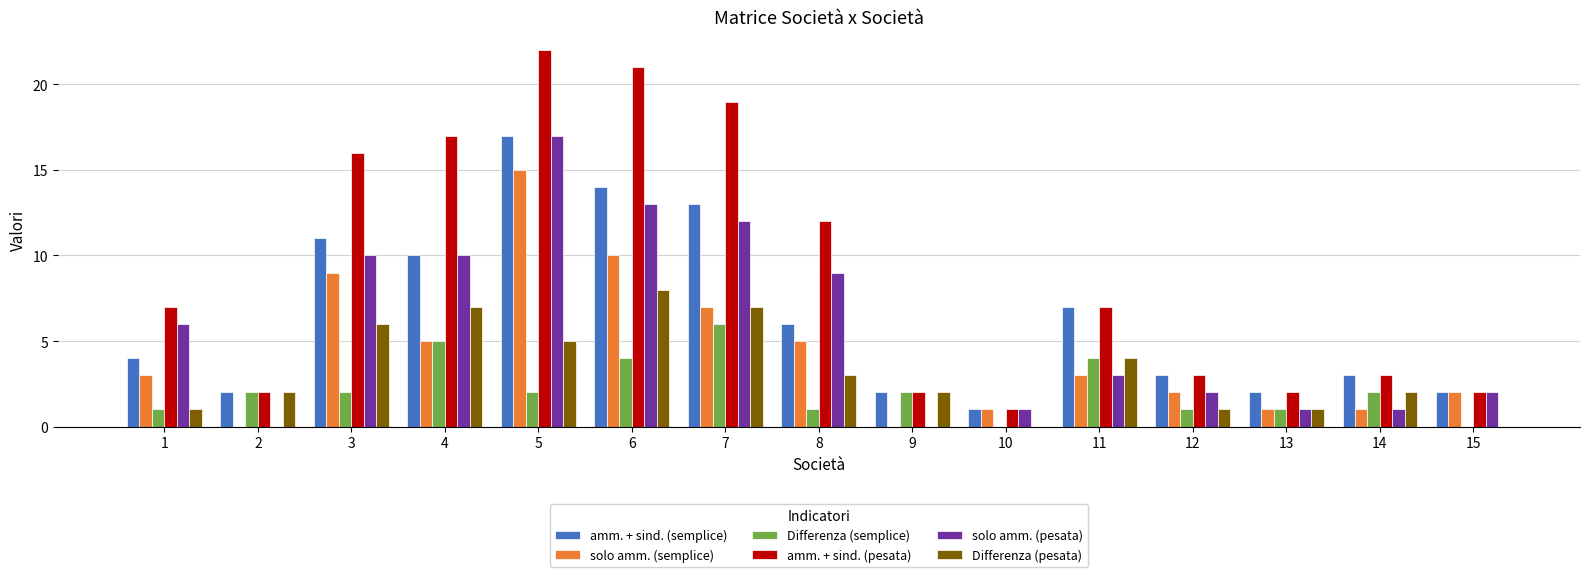

What is the sum of all amm. + sind. (pesata) values?

136